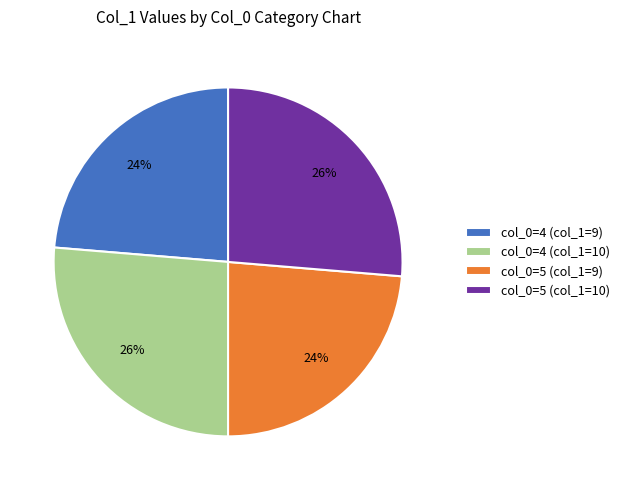

How many segments does this pie chart have?

4